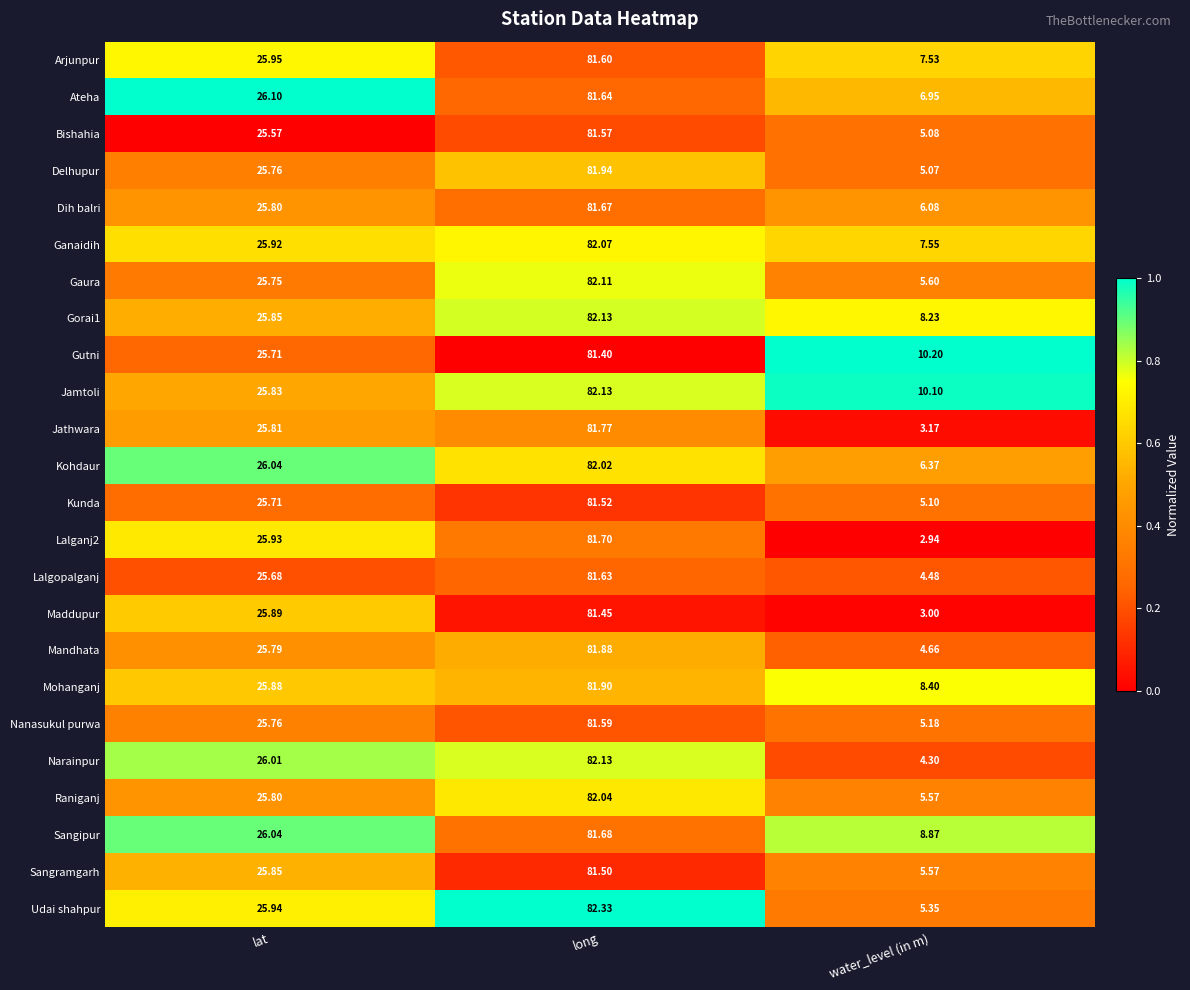

What is the spread (max minus min) of values at water_level (in m)?

7.3